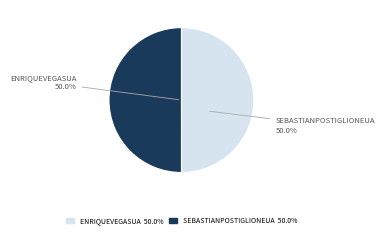

How many segments does this pie chart have?

2